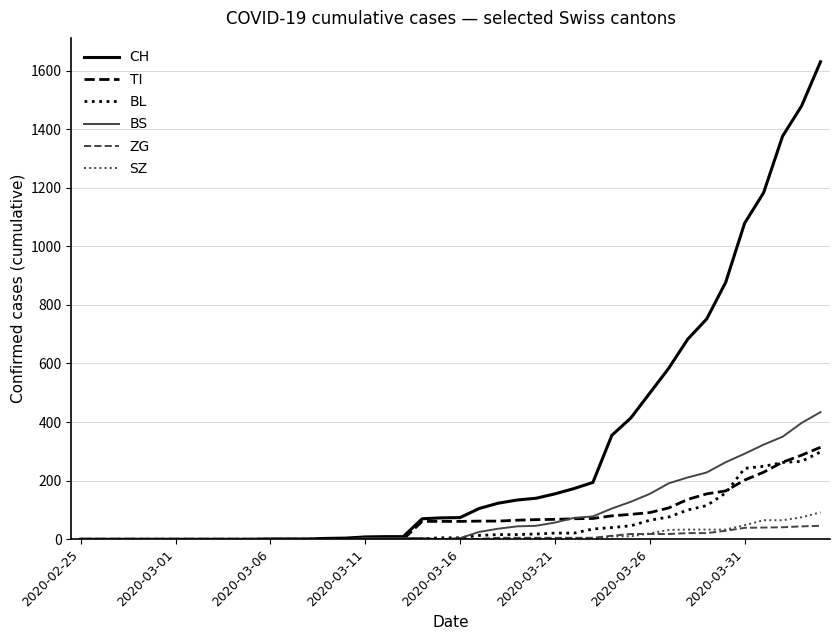

Count the number of data series in this chart.

6